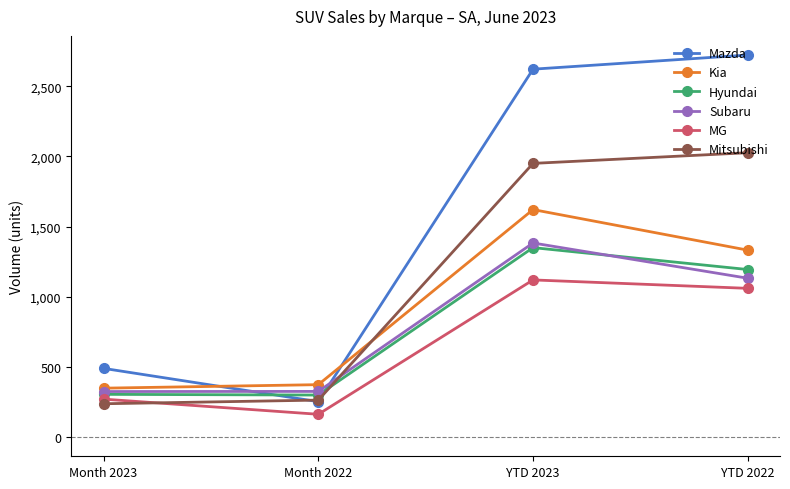

How many lines are shown in the chart?

6